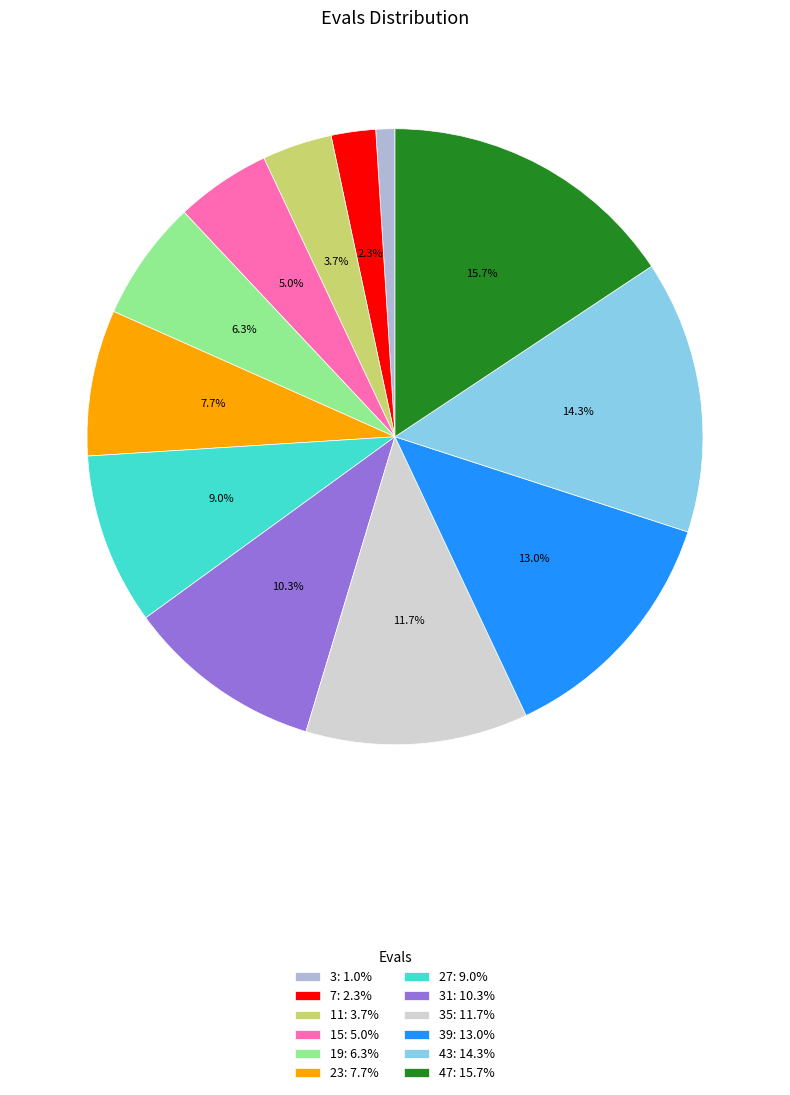

How many slices are in this pie chart?

12